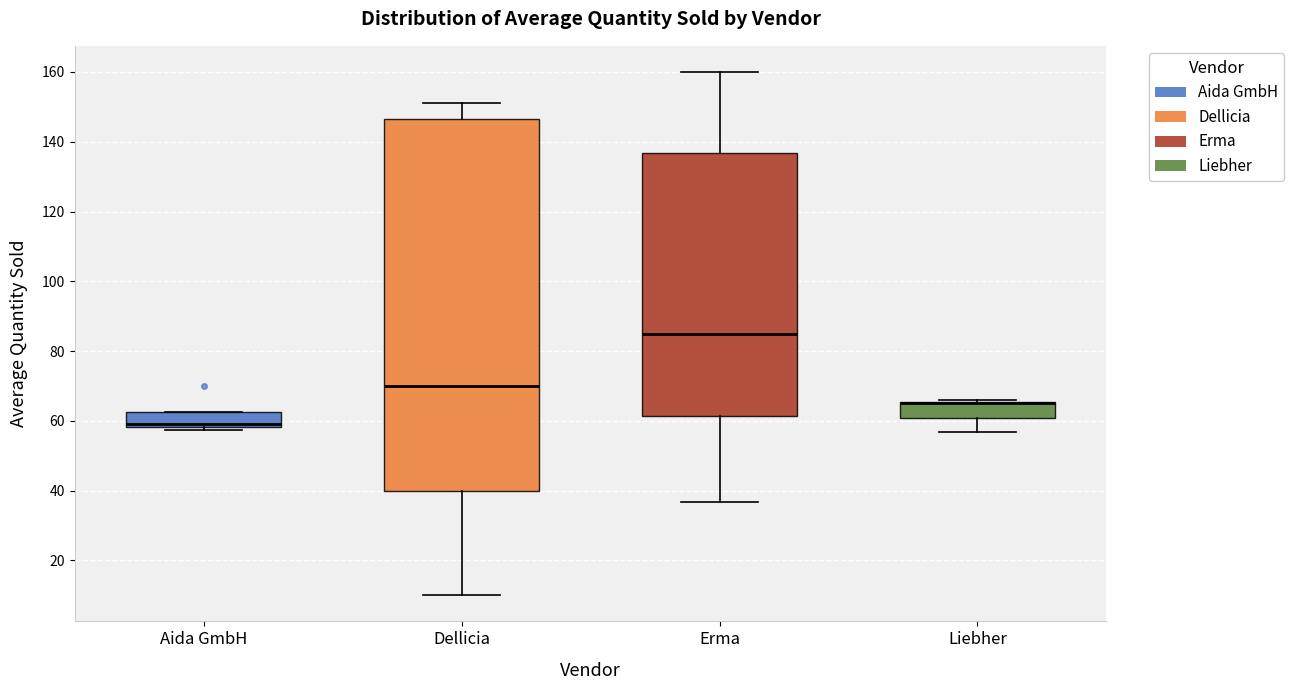

Reading left to right, transcribe this box plot: for each box, give where its median line is, the range the box spans, and where its two whiskers end, as read against the y-axis. The values are not printed on the chart, so give them approximately, as read against the axis.

Aida GmbH: median 60, box 58 to 62, whiskers 58 (just below the box's lower edge) to 62
Dellicia: median 70, box 40 to 146, whiskers 10 to 152
Erma: median 86, box 62 to 136, whiskers 36 to 160
Liebher: median 66 (drawn on the box's upper edge), box 60 to 66, whiskers 56 to 66